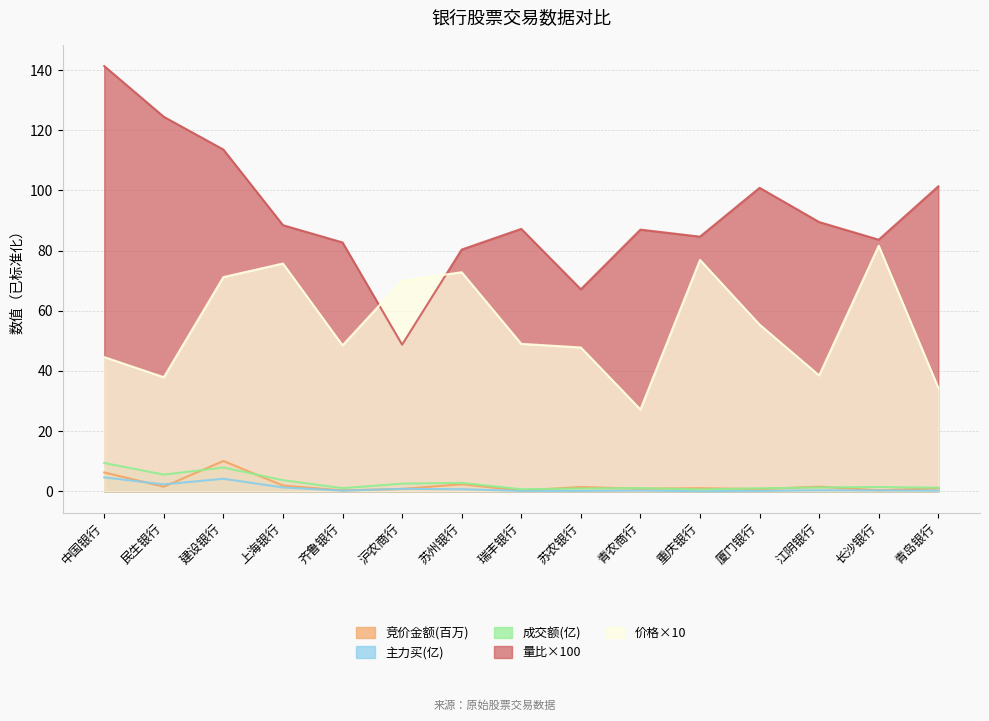

Which series changed the most between 重庆银行 and 江阴银行?

价格